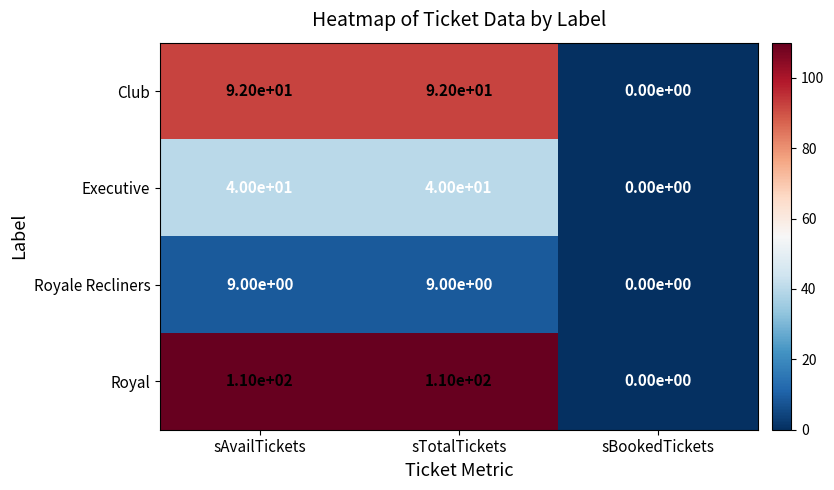

Rank the series by their average value, from highest to lowest.

Royal, Club, Executive, Royale Recliners